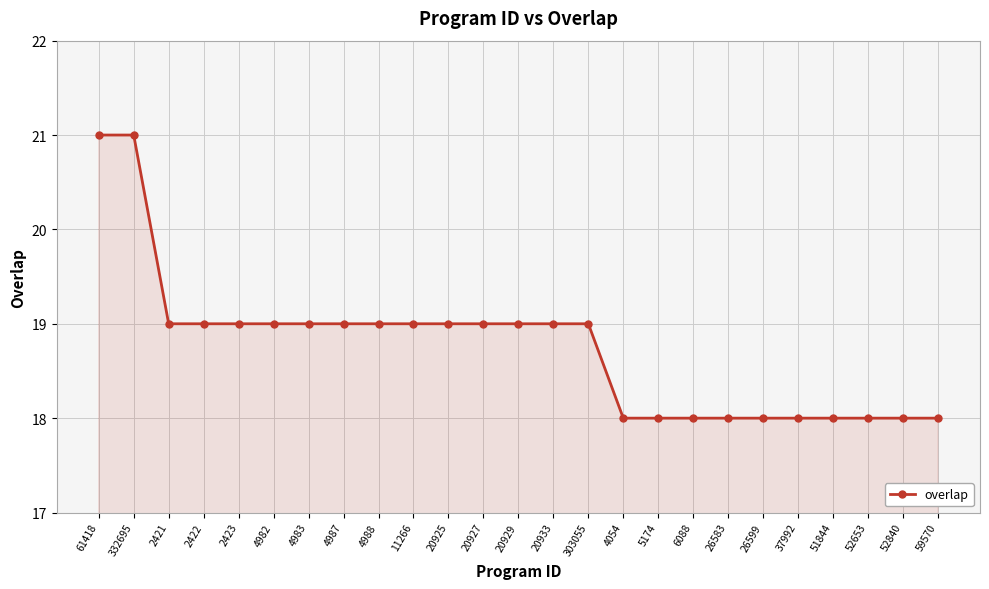

The value at 26599 is 29. True or false?

False